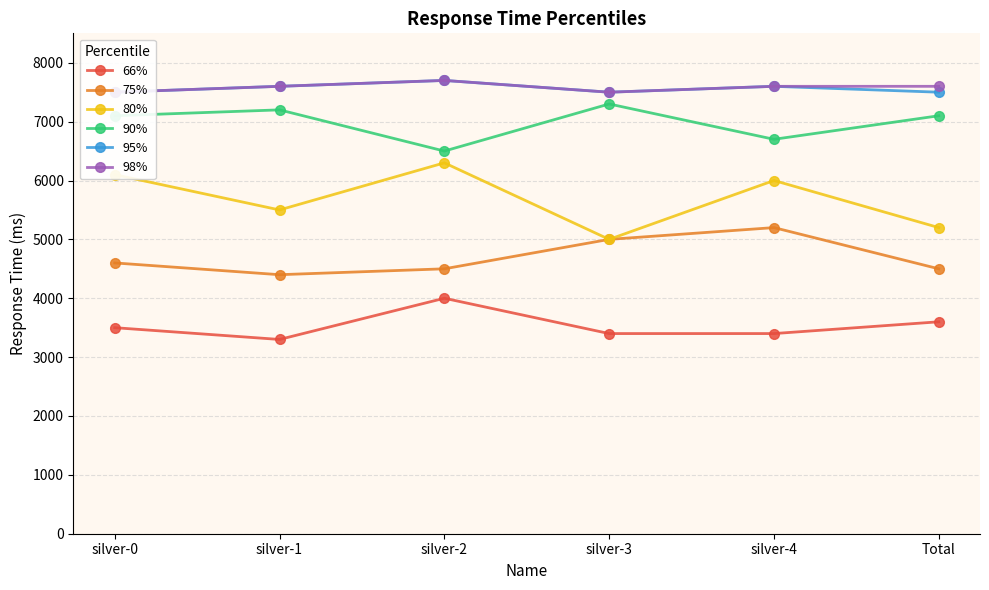

How many 90% values are between 6700 and 7200?

4